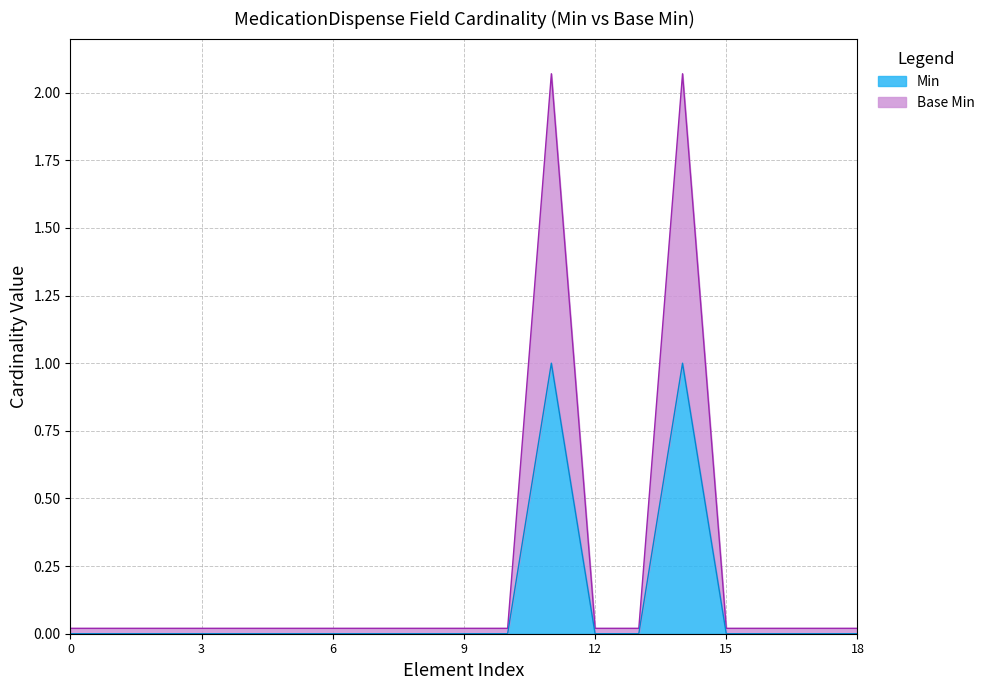

What is the difference between the second highest and second lowest values in the Min series?

1.0